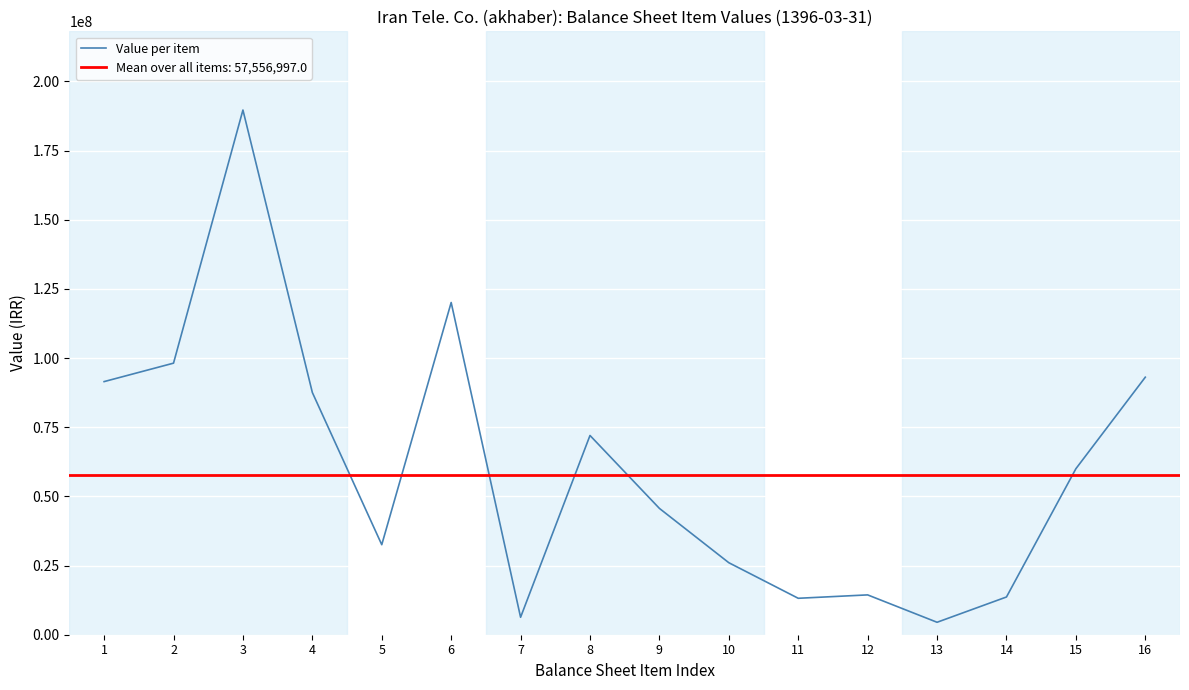

How many interior local valleys (lower than both neighbors) does the data have?

4